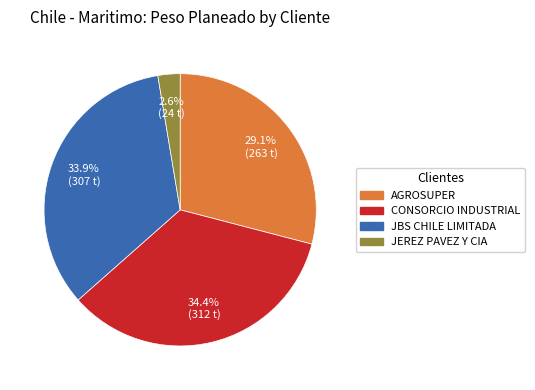

How many slices are in this pie chart?

4